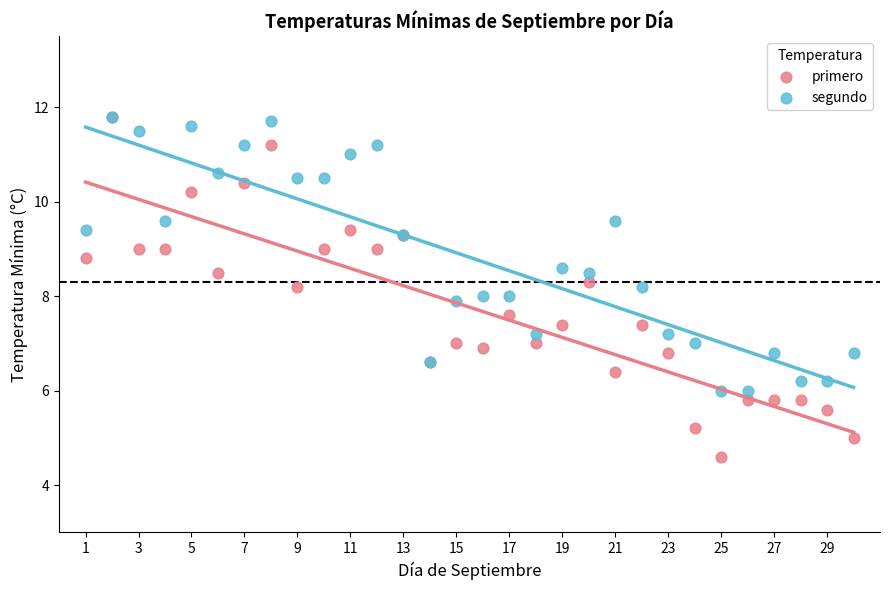

Which series has the widest spread of Y values?

primero